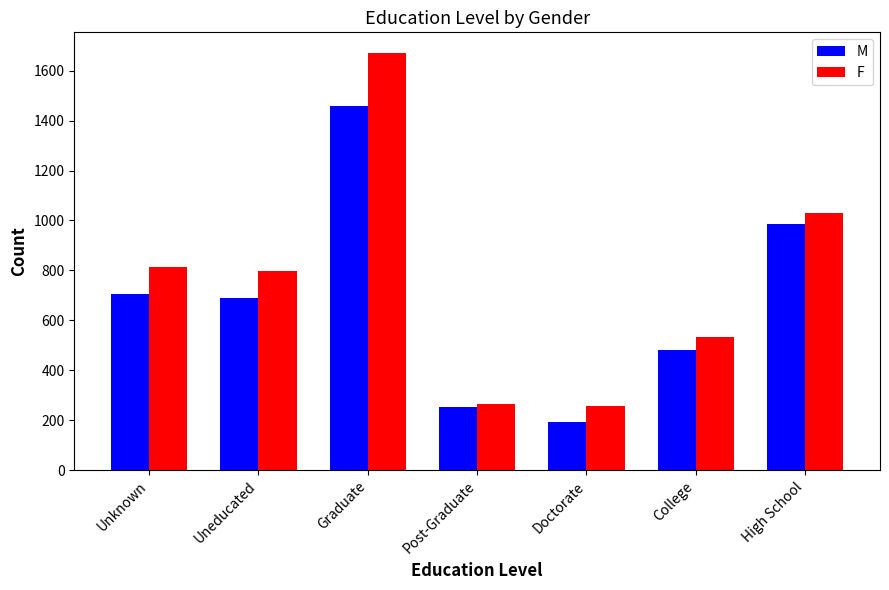

How many data points in F are less than 796?

3